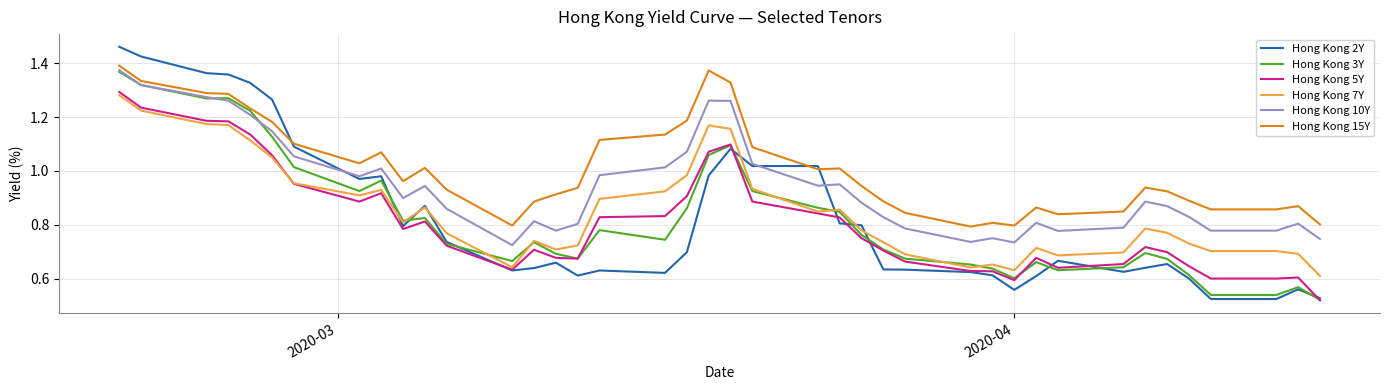

True or false: Hong Kong 15Y and Hong Kong 7Y cross at least once.

False